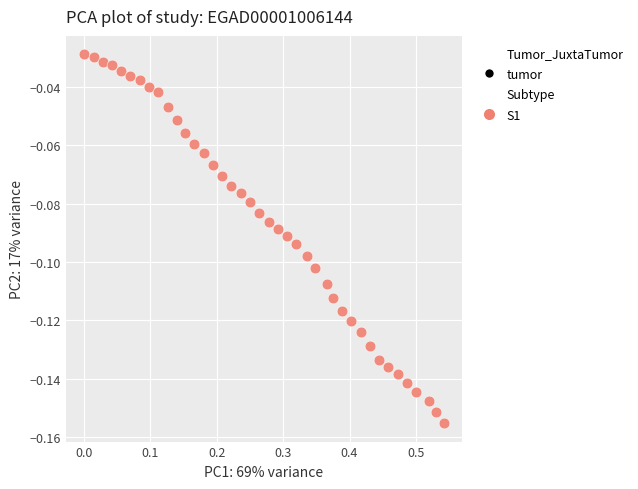

What is the range of X values (max minus min)?

0.5